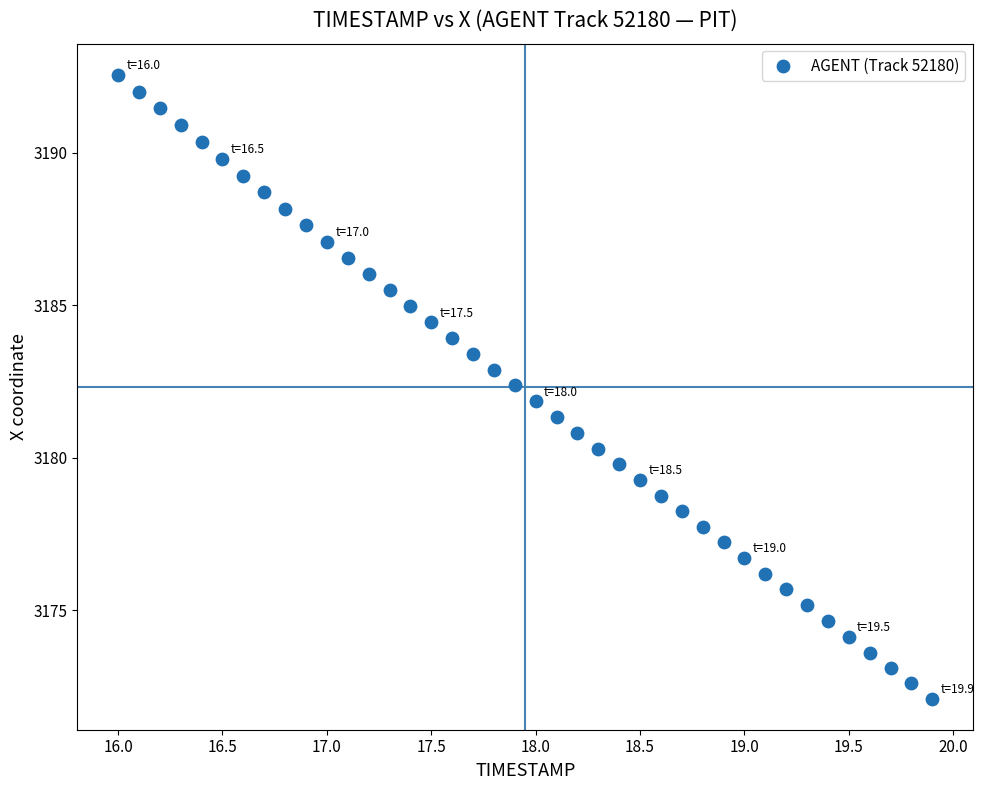

What is the range of X values (max minus min)?

3.9